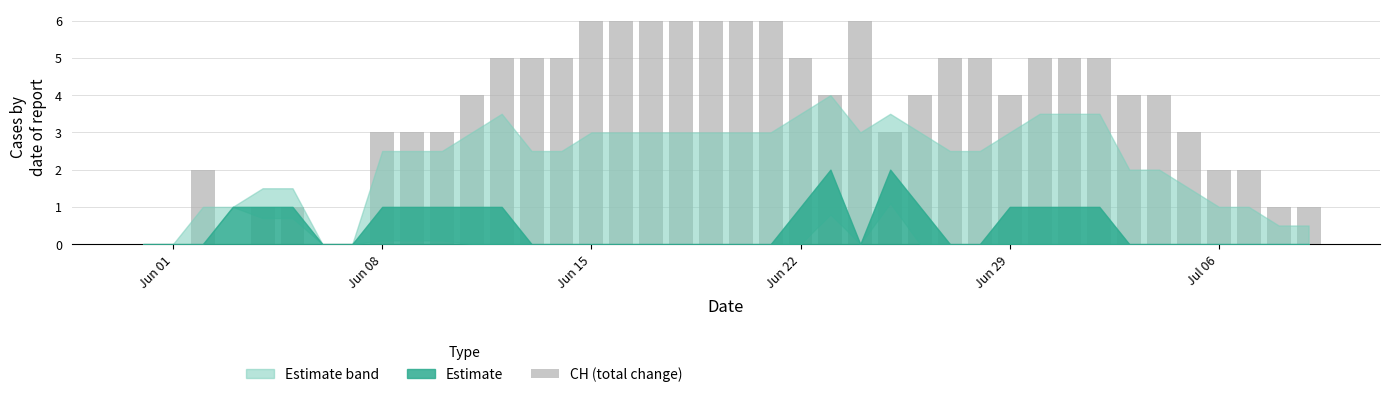

What is the maximum value shown in the chart?

6